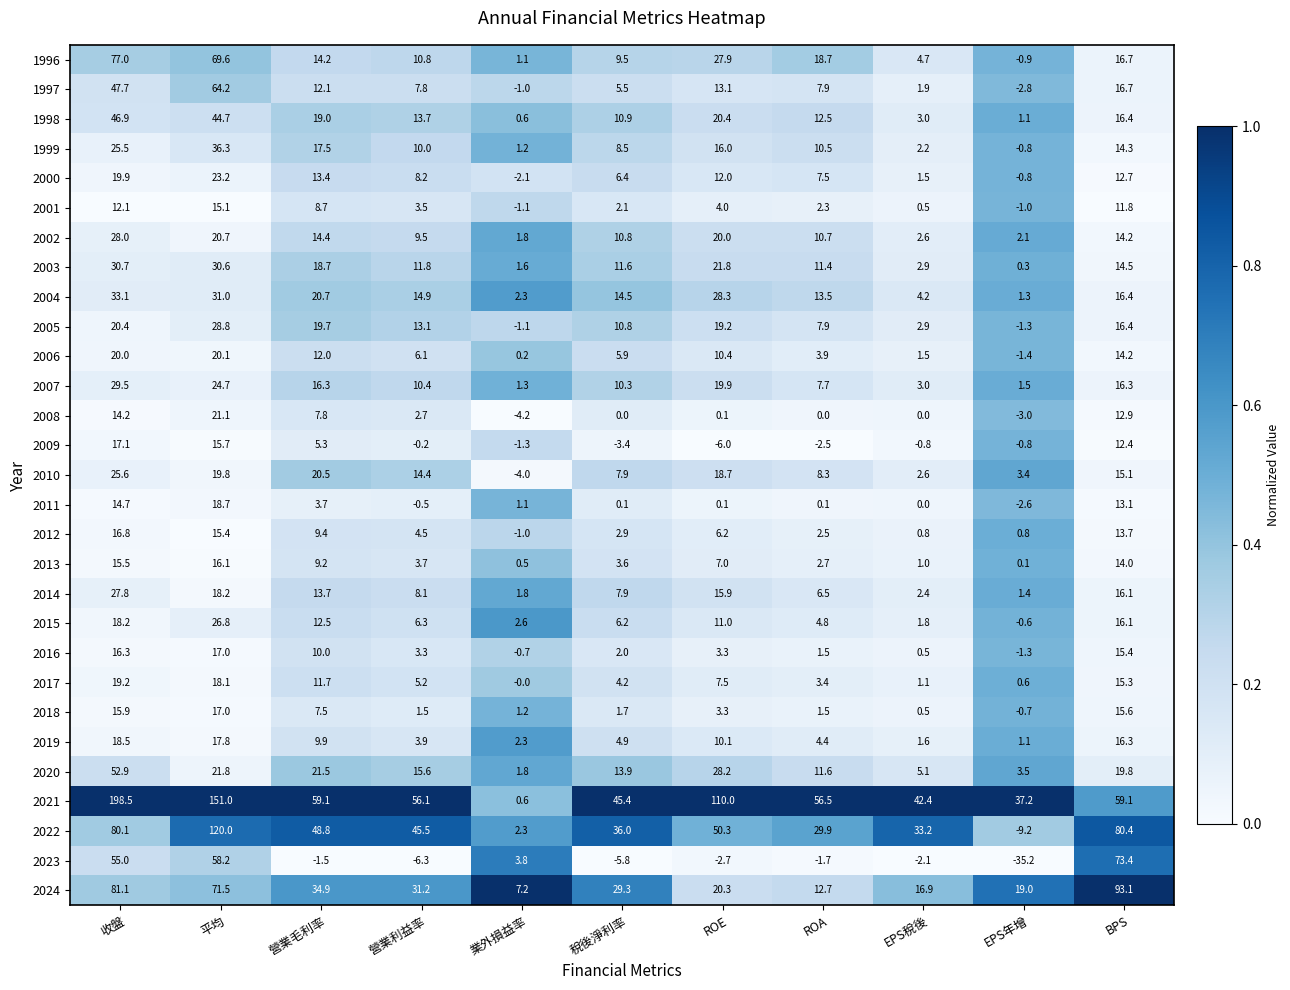

At how many categories does at least one series exceed 0?

11